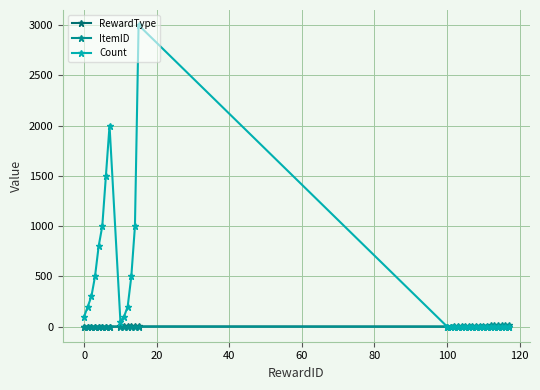

Which series has the widest spread of values?

Count